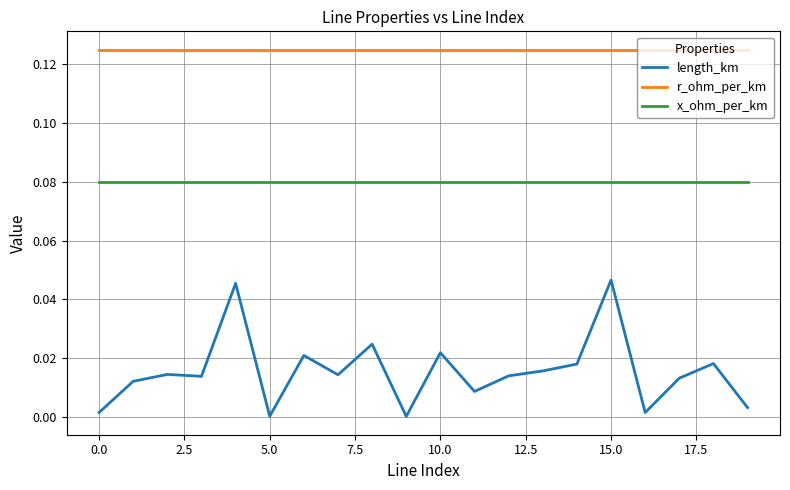

Count the number of categories in the chart.

20